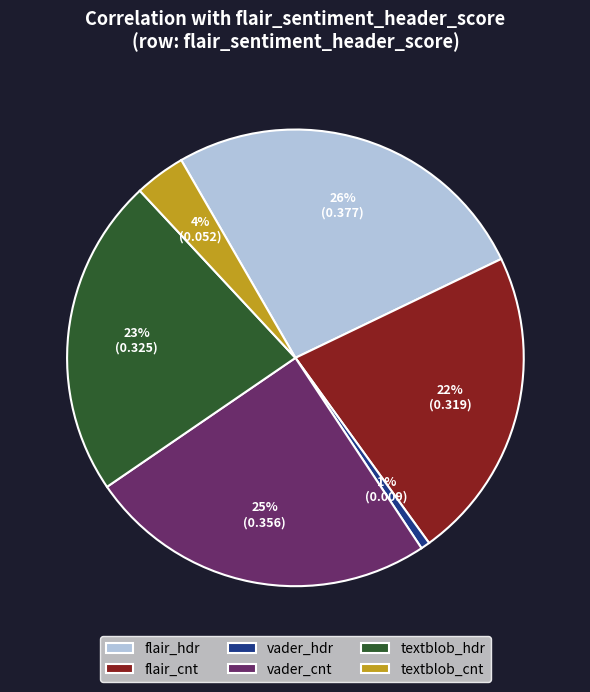

Is the sum of textblob_cnt and flair_hdr greater than half?

No